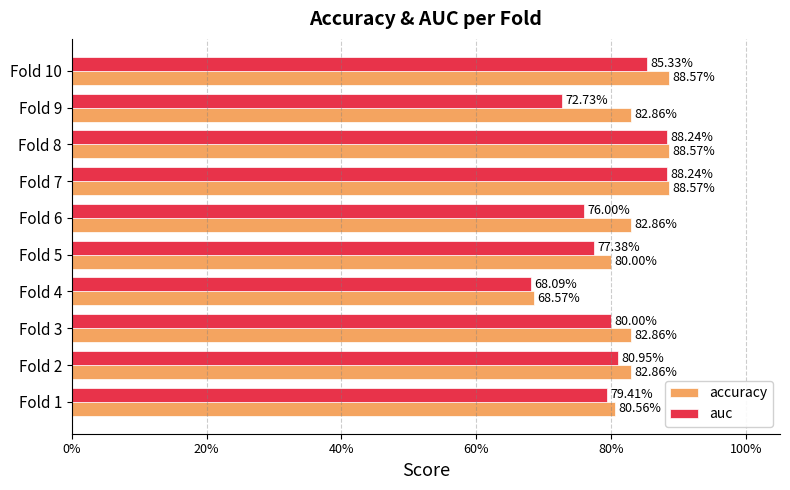

What are all the series names shown in the legend?

accuracy, auc